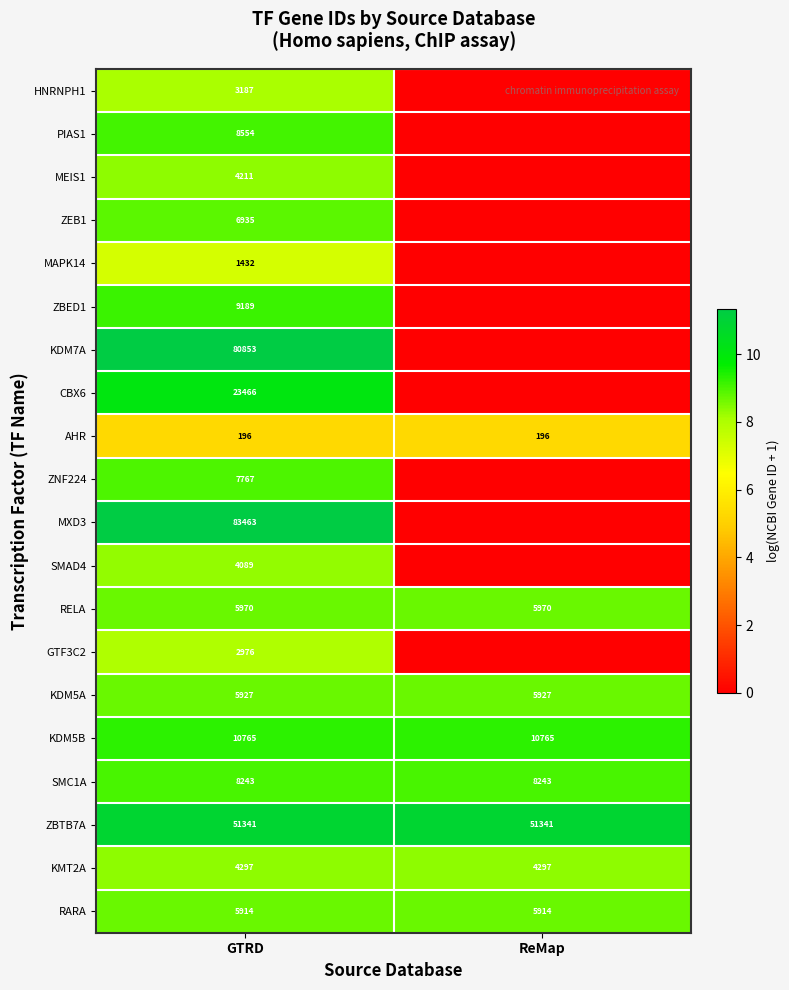

What is the spread (max minus min) of values at GTRD?

83267